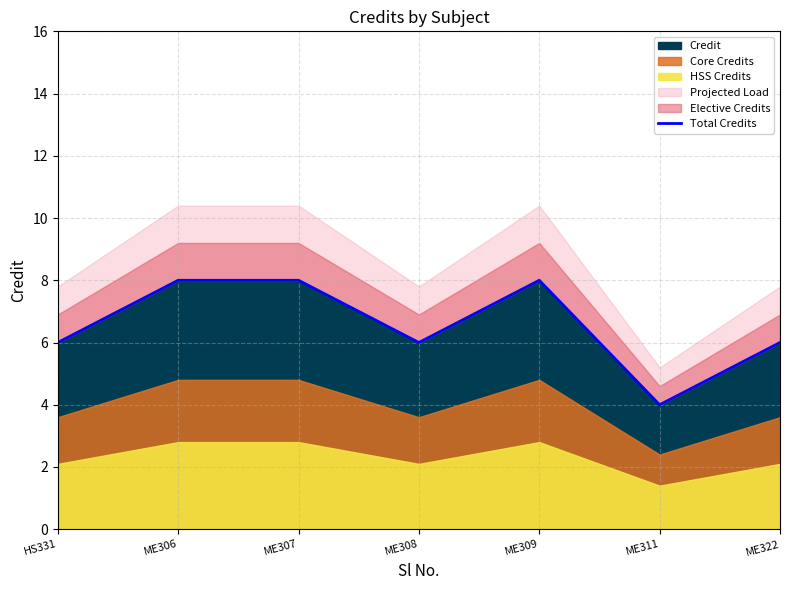

What is the smallest value displayed?

4